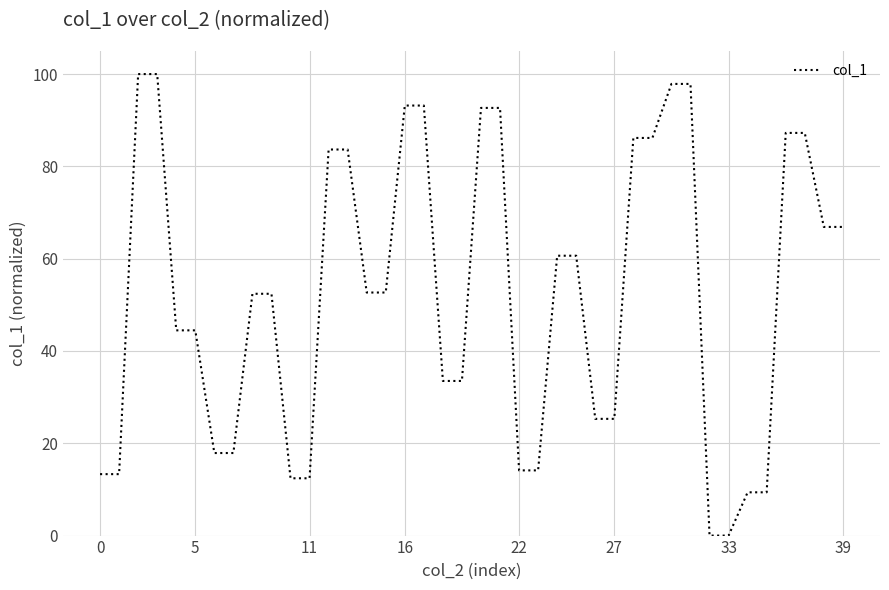

What is the difference between the maximum and minimum values?

100.0